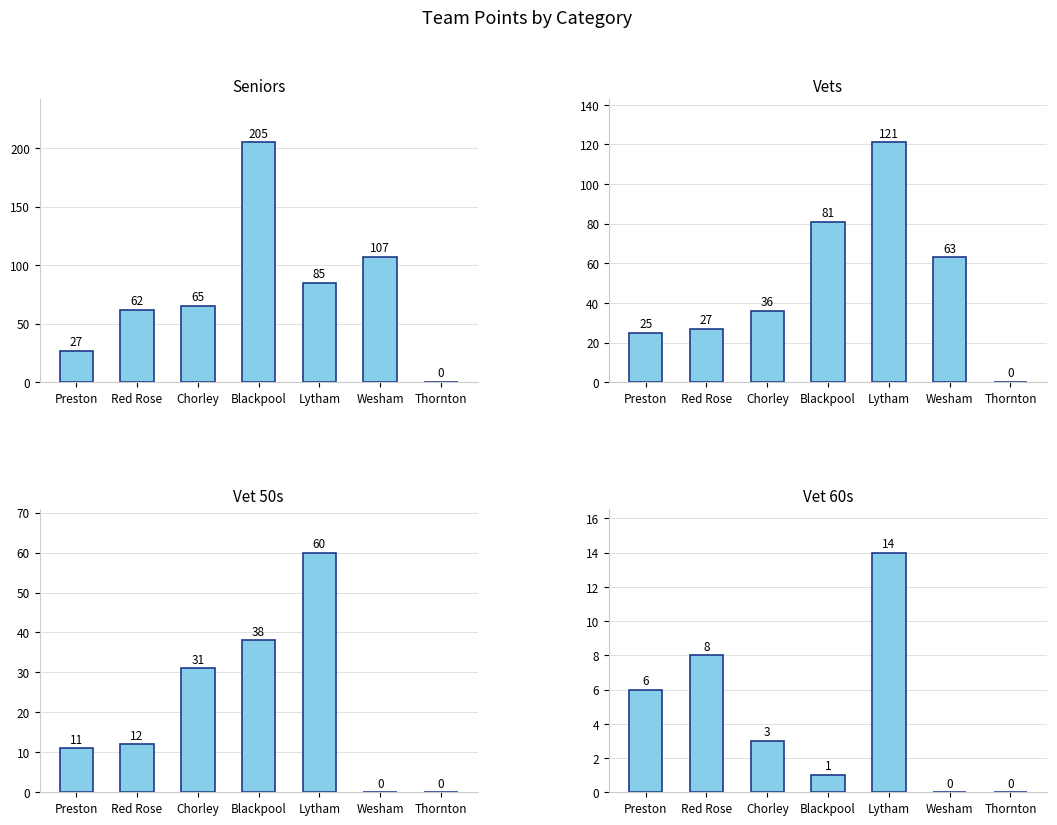

The Vets series shows 190 at Lytham. True or false?

False